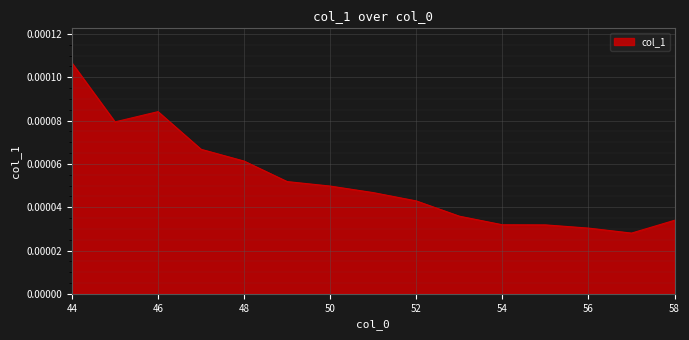

Count the number of data series in this chart.

1